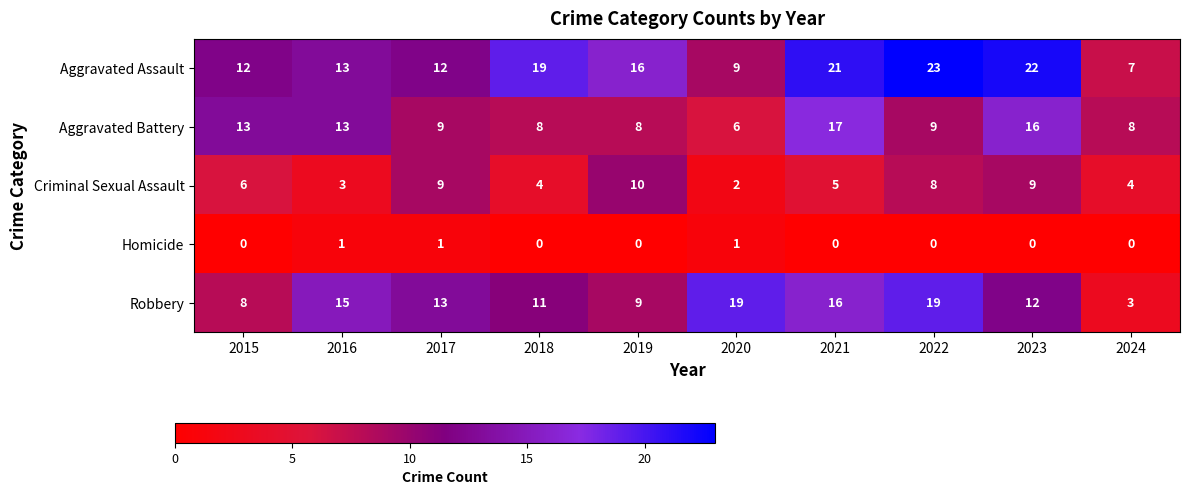

What is the spread (max minus min) of values at 2021?

21